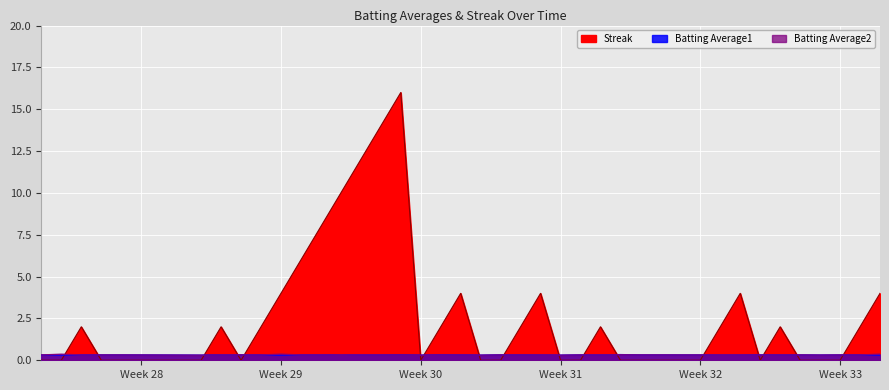

How many data points in Streak are less than 2?

20